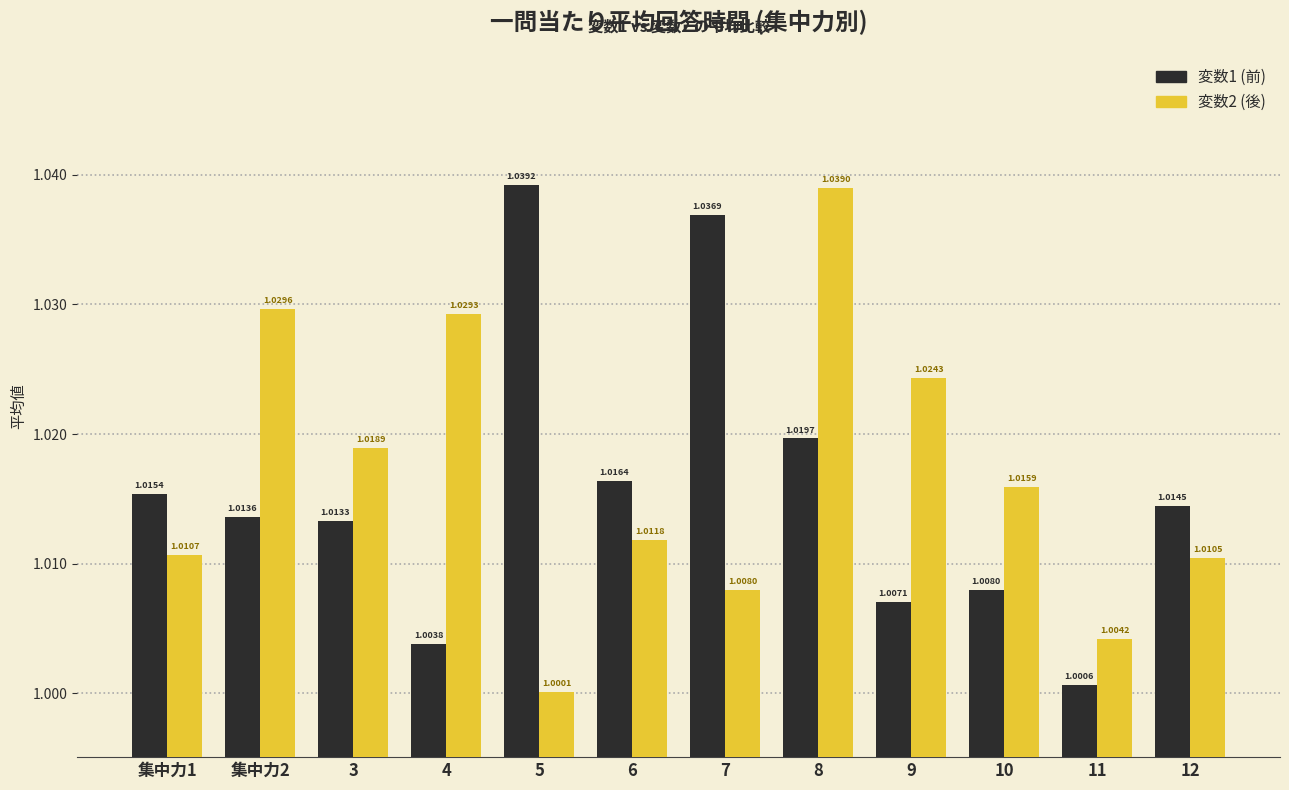

Rank the series by their maximum value, from lowest to highest.

変数2 (後), 変数1 (前)